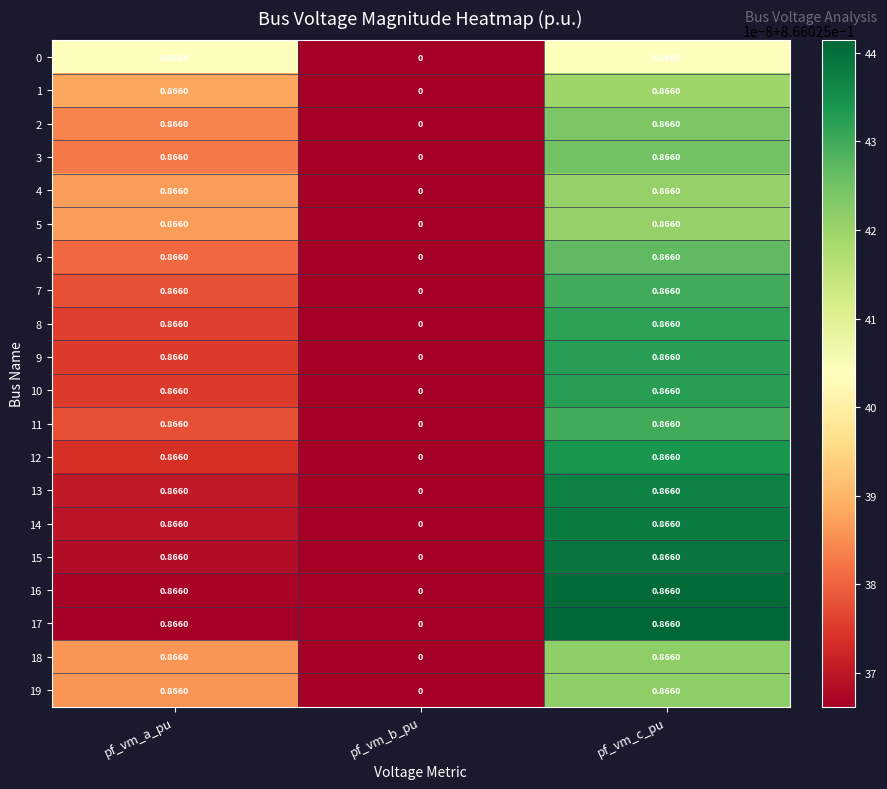

At which label is 8 closest to 0?

pf_vm_b_pu